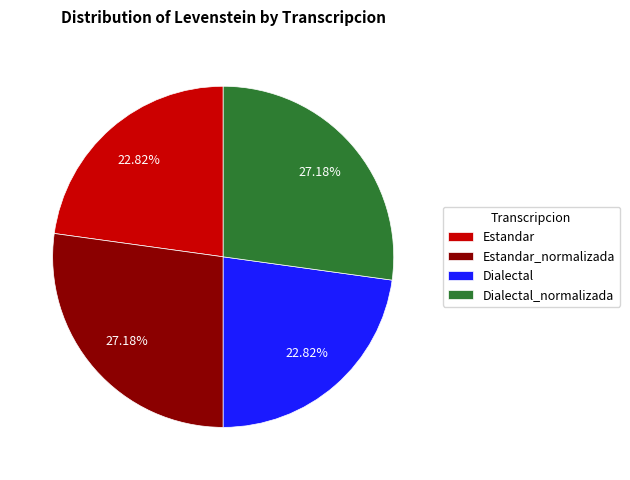

To the nearest percent, what is the difference between the largest and smallest slice percentages?

4%